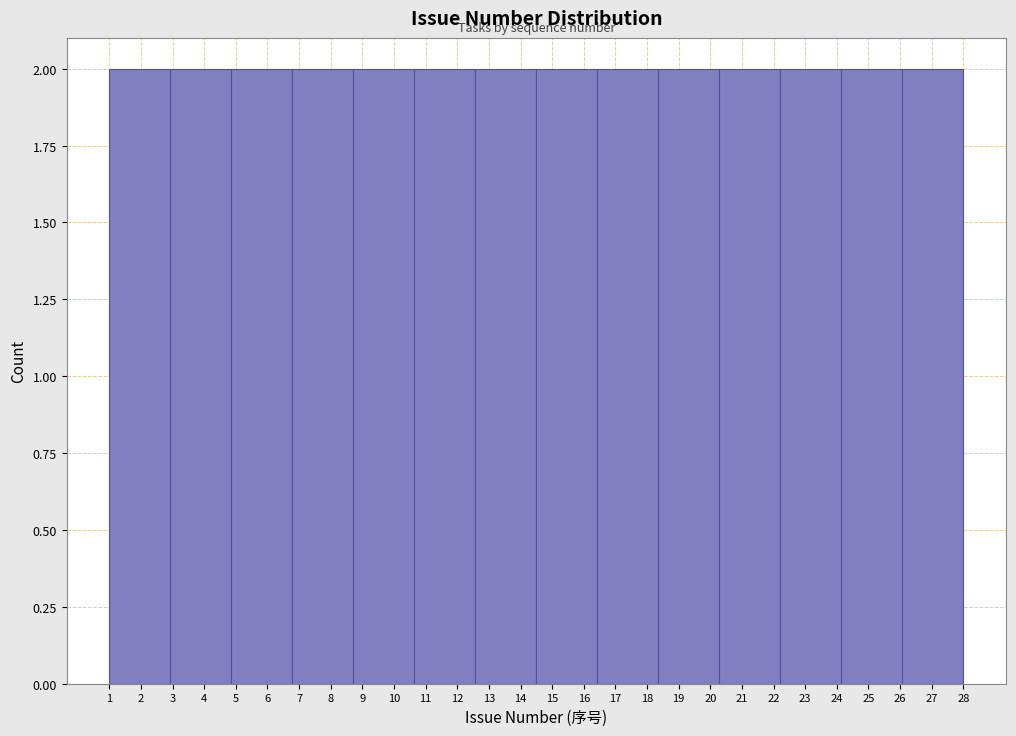

How tall is the bar that spans 10.6 to 12.6 on the x-axis? Neither the bar edges nor the heights are printed on the chart, so give them approximately, as read against the axes.

2